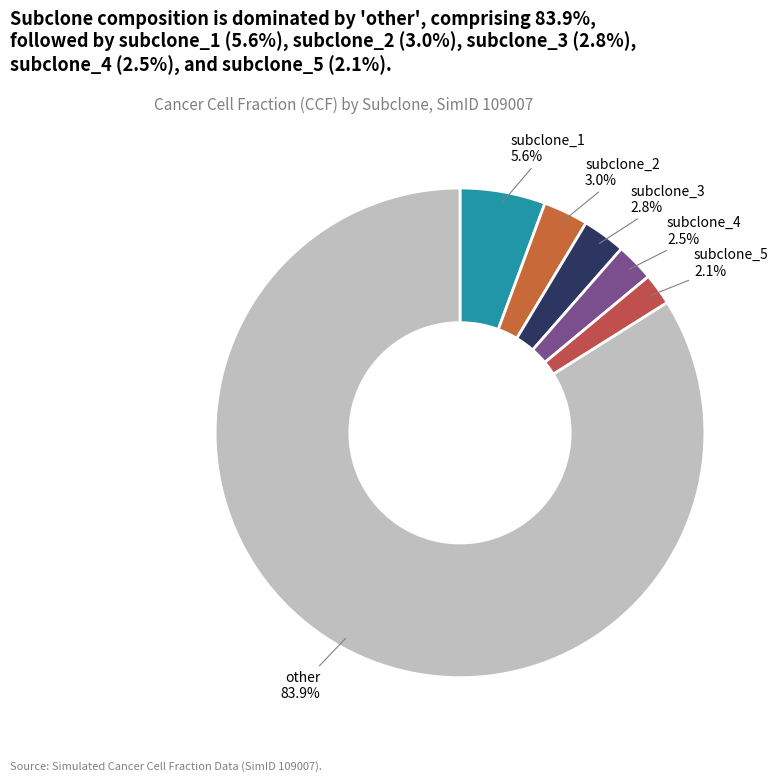

Between subclone_4 and subclone_1, which is larger?

subclone_1